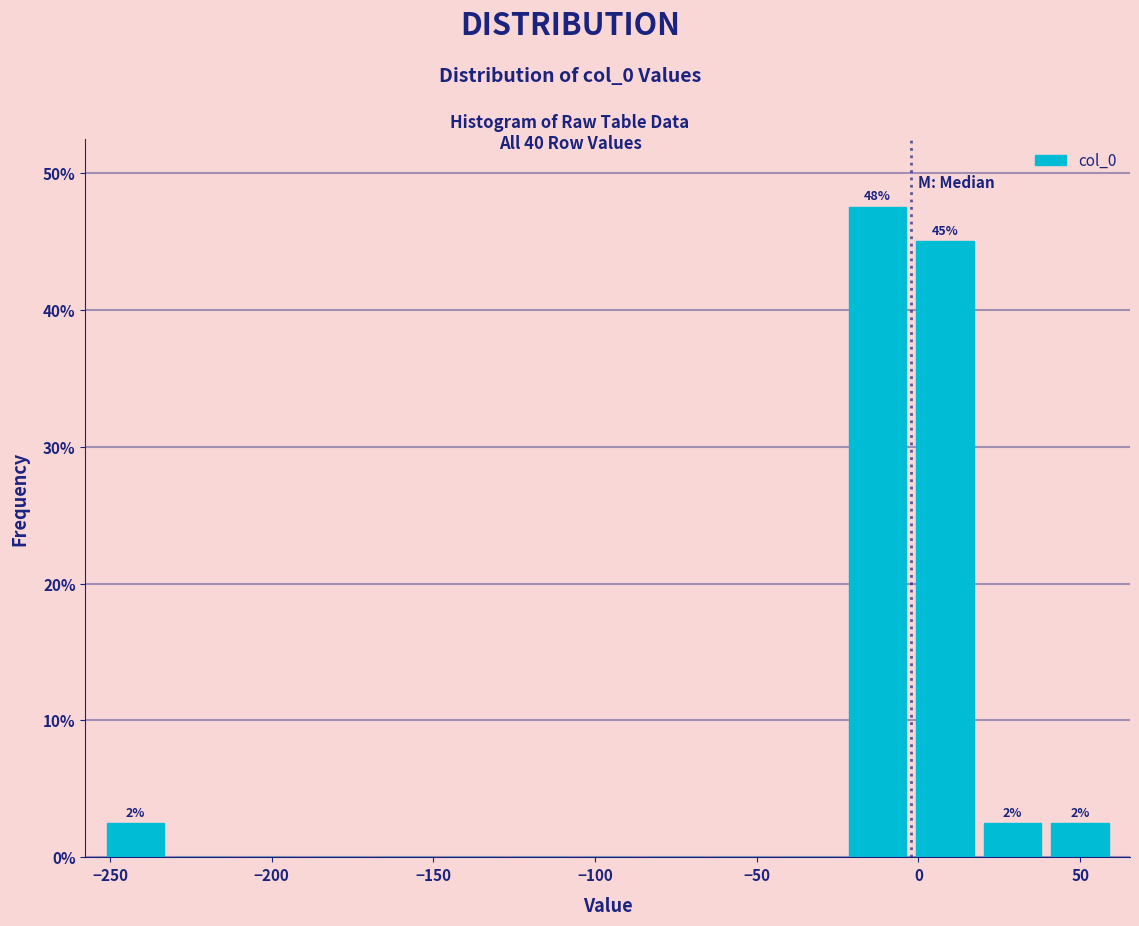

Over which range of the x-axis is the bar tallest?

-25 to 0